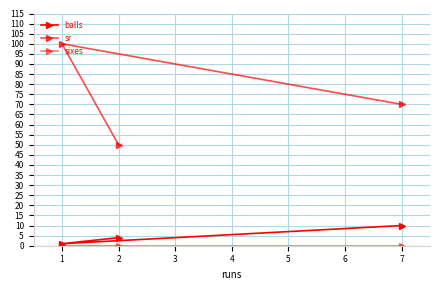

How many lines are shown in the chart?

3